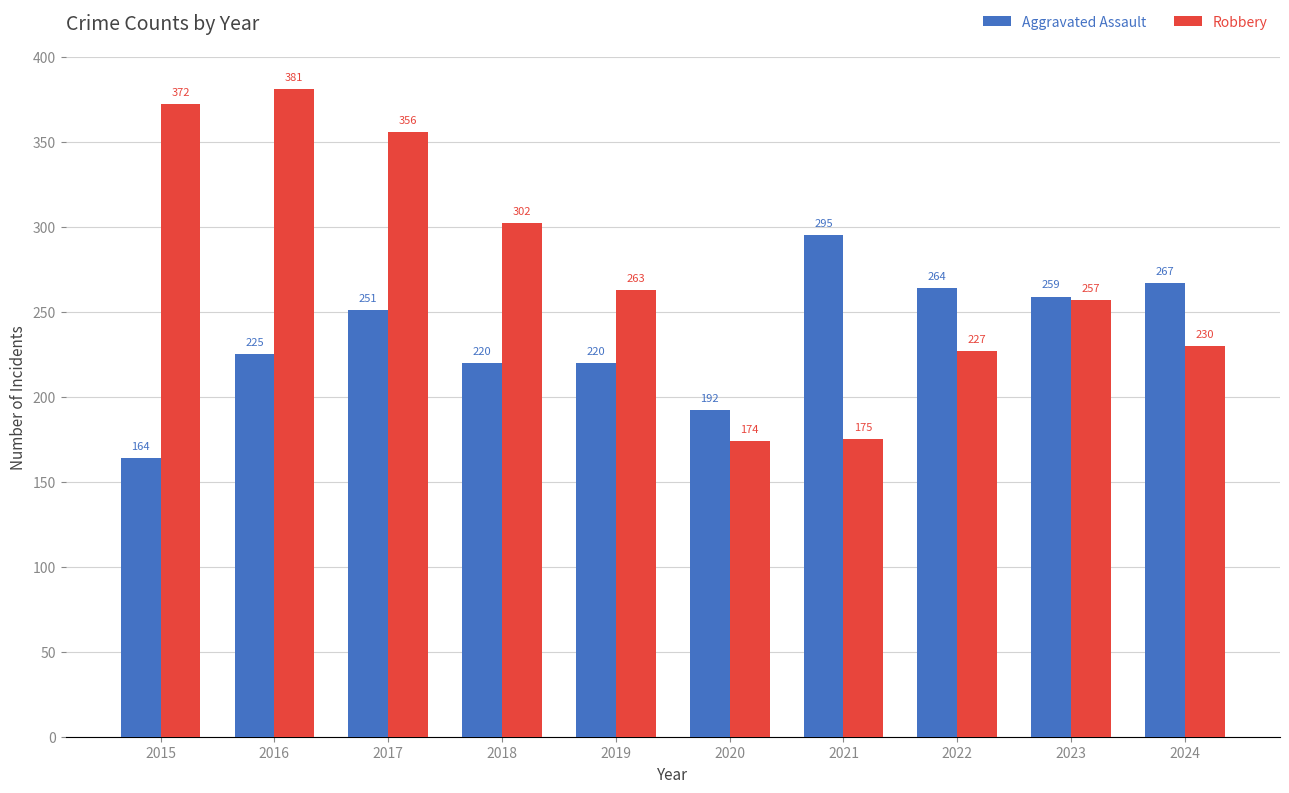

Which series has the largest range (max minus min)?

Robbery